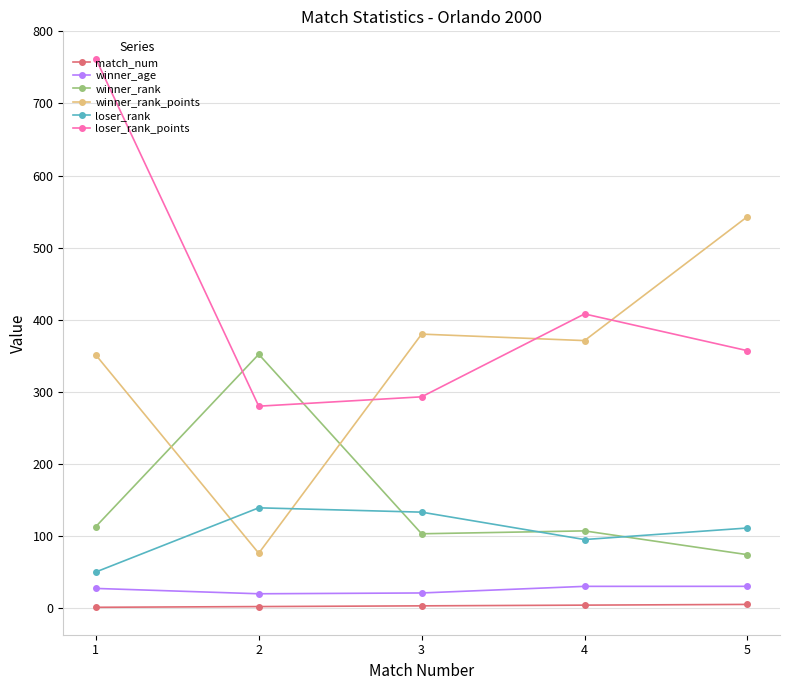

Is it true that loser_rank_points equals 280.0 at 2?

True